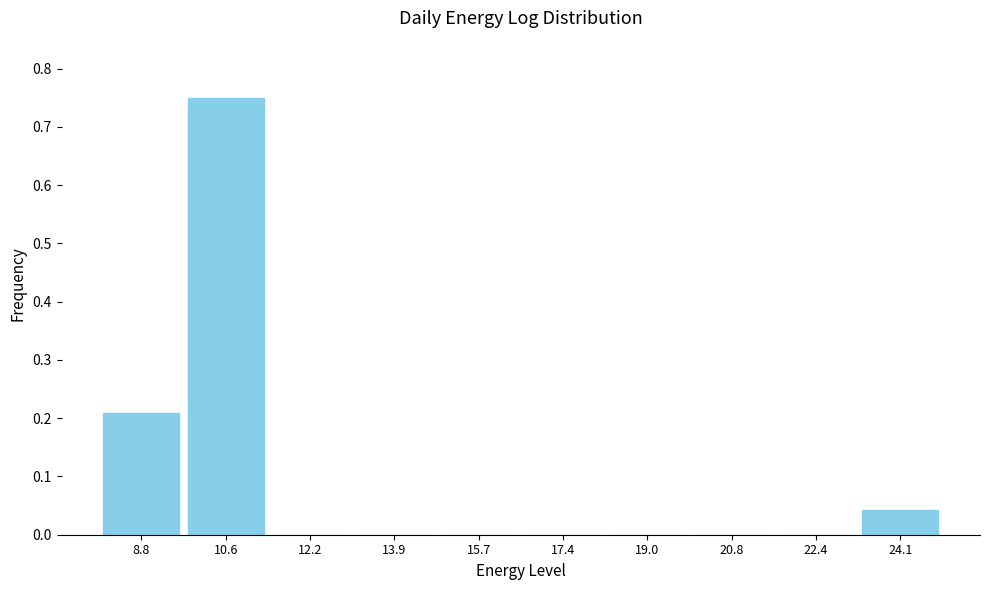

Over which range of the x-axis is the bar tallest?

9.7 to 11.4